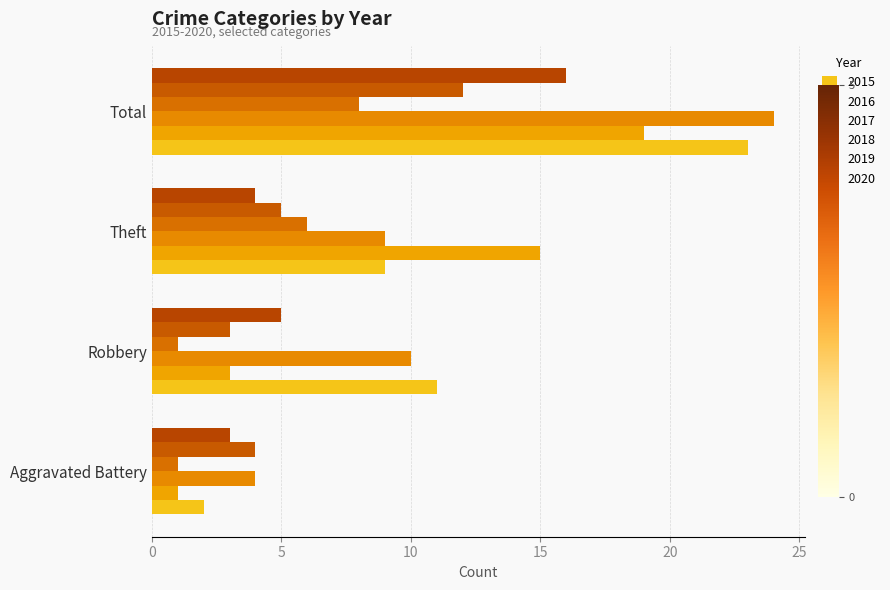

True or false: 2019 has a value of 6 at Aggravated Battery.

False